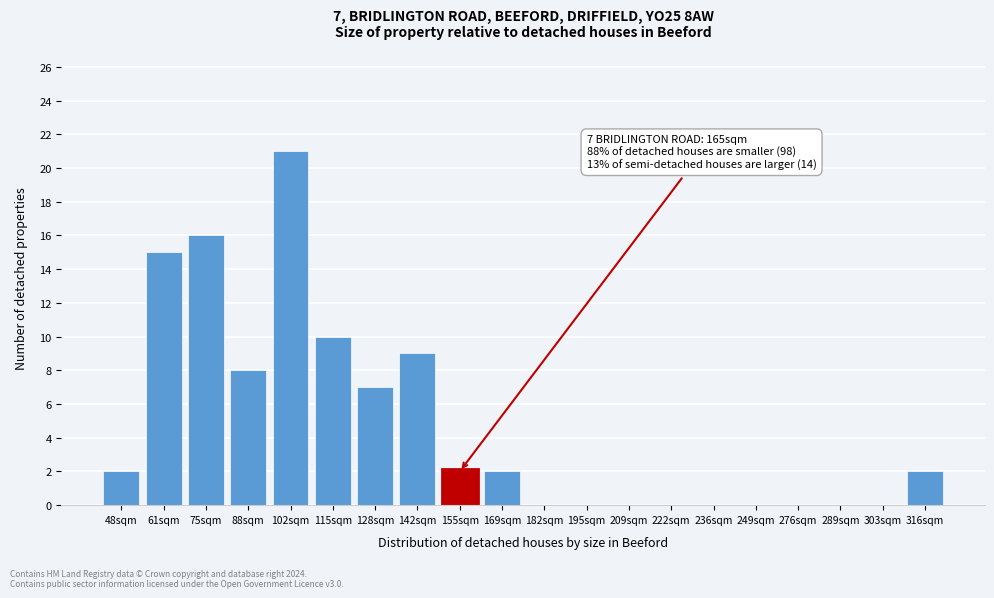

Reading left to right, what are all the values shown in this chart?

48sqm=2	61sqm=15	75sqm=16	88sqm=8	102sqm=21	115sqm=10	128sqm=7	142sqm=9	155sqm=2	169sqm=2	182sqm=0	195sqm=0	209sqm=0	222sqm=0	236sqm=0	249sqm=0	276sqm=0	289sqm=0	303sqm=0	316sqm=2